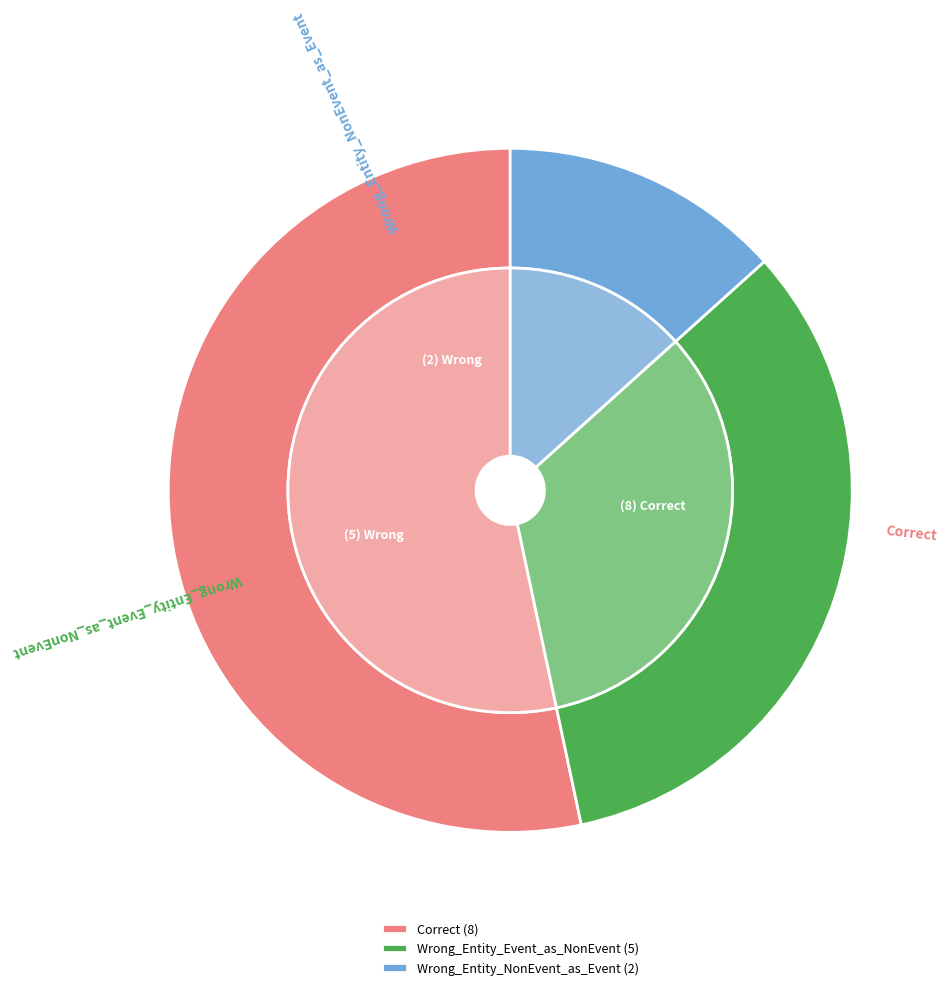

Is there any slice that represents more than half of the pie?

Yes